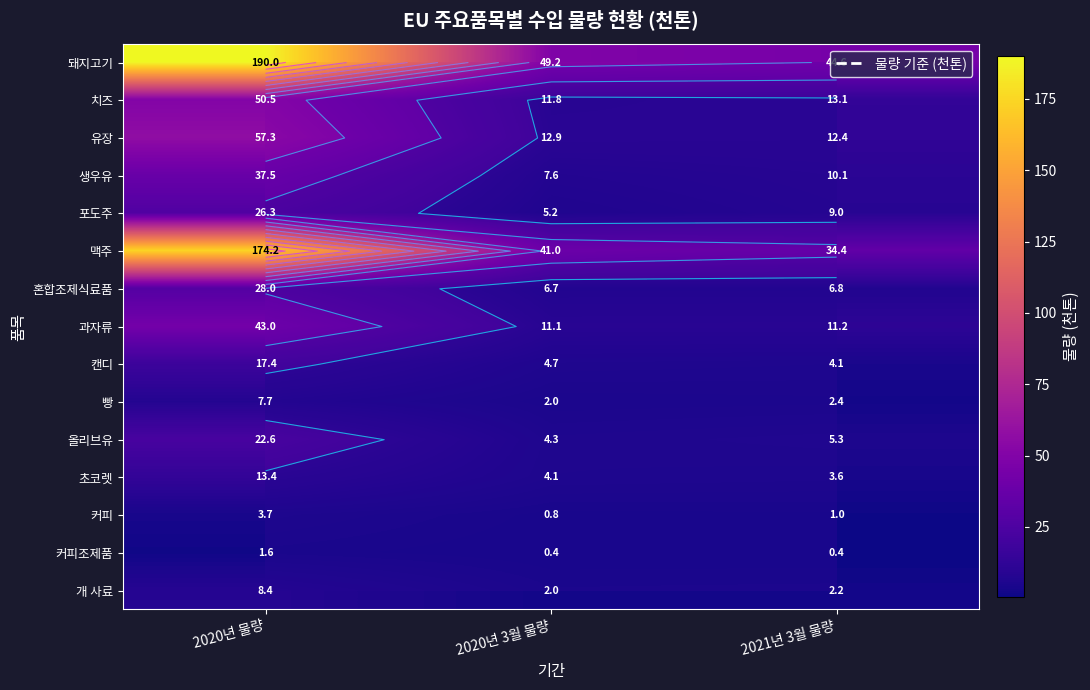

Count the number of data series in this chart.

15